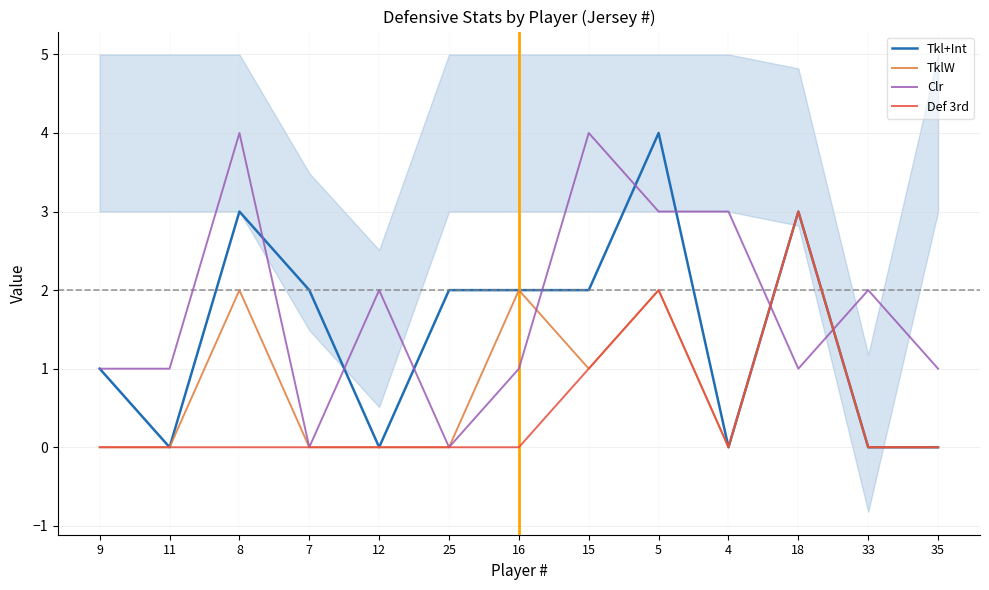

What is the greatest value displayed?

4